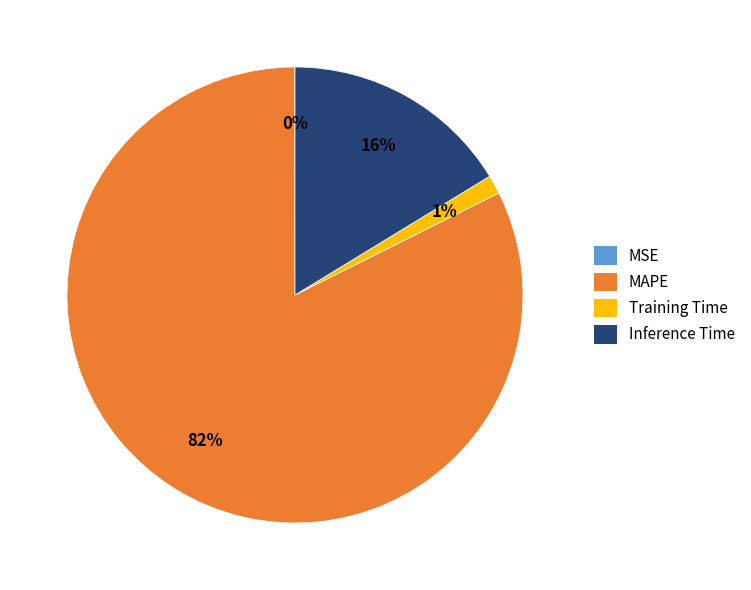

Does any single category account for the majority?

Yes